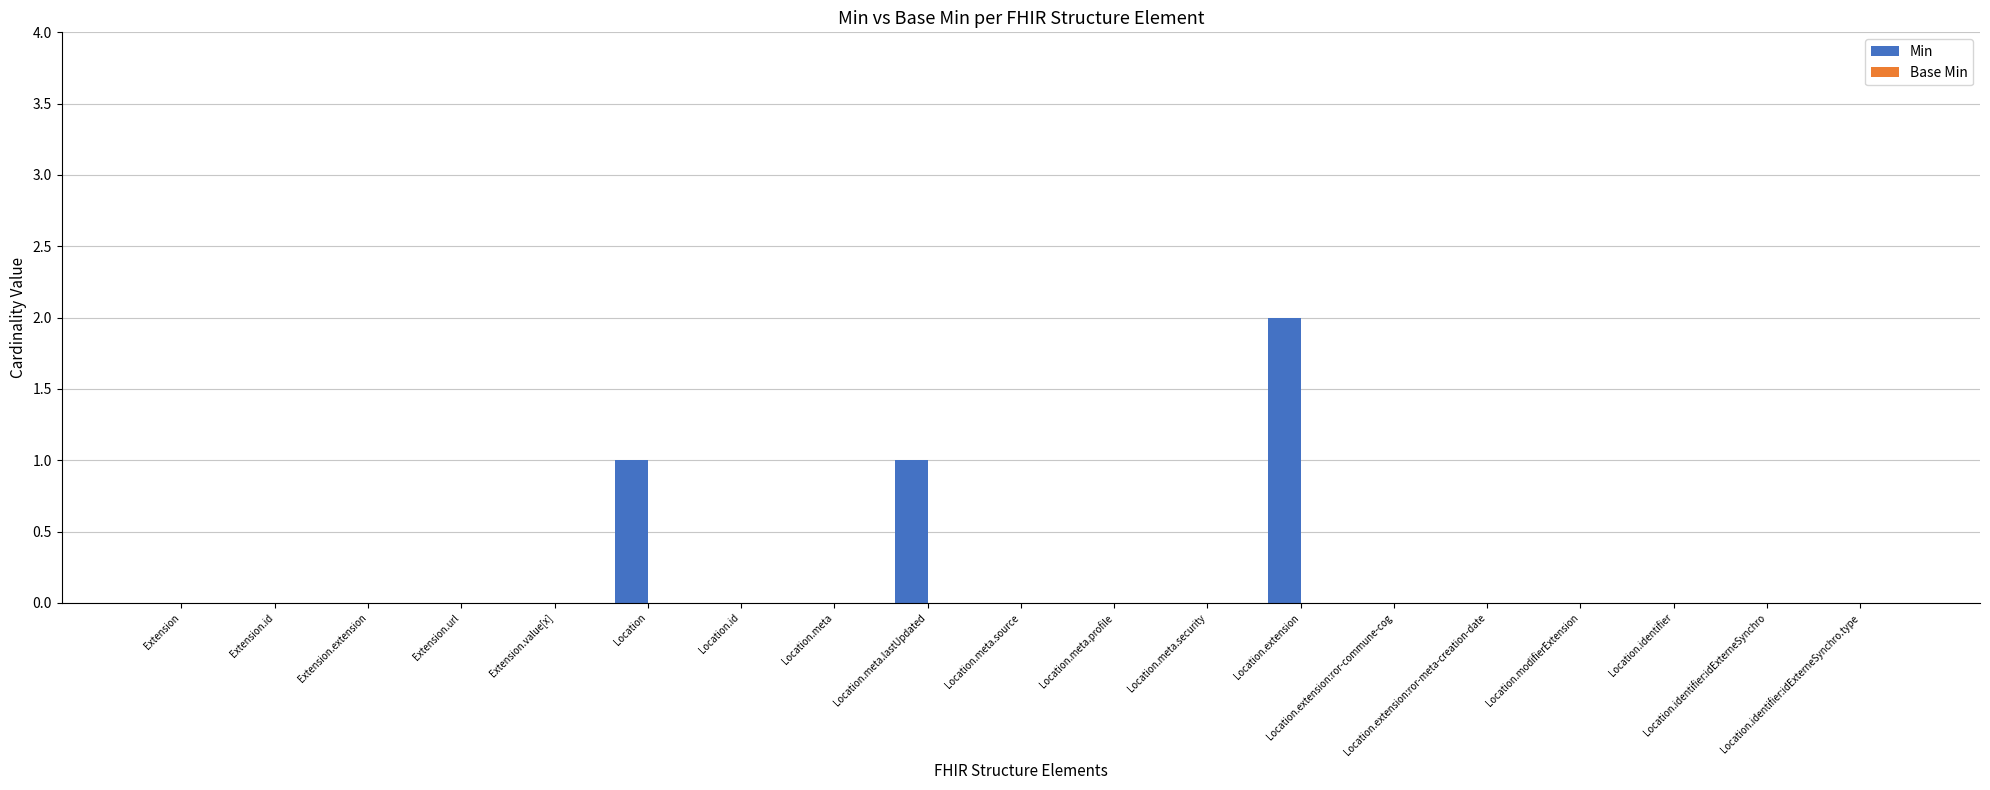

What is the sum of all values?

4